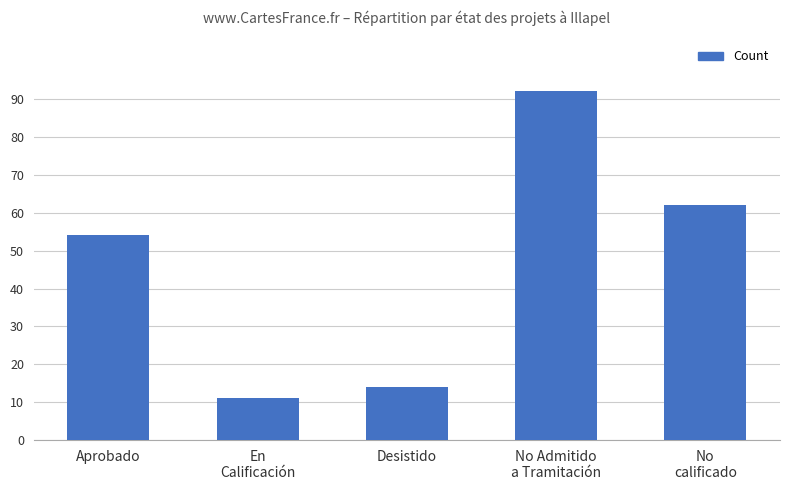

List the labels in order of value, largest first.

No Admitido
a Tramitación, No
calificado, Aprobado, Desistido, En
Calificación